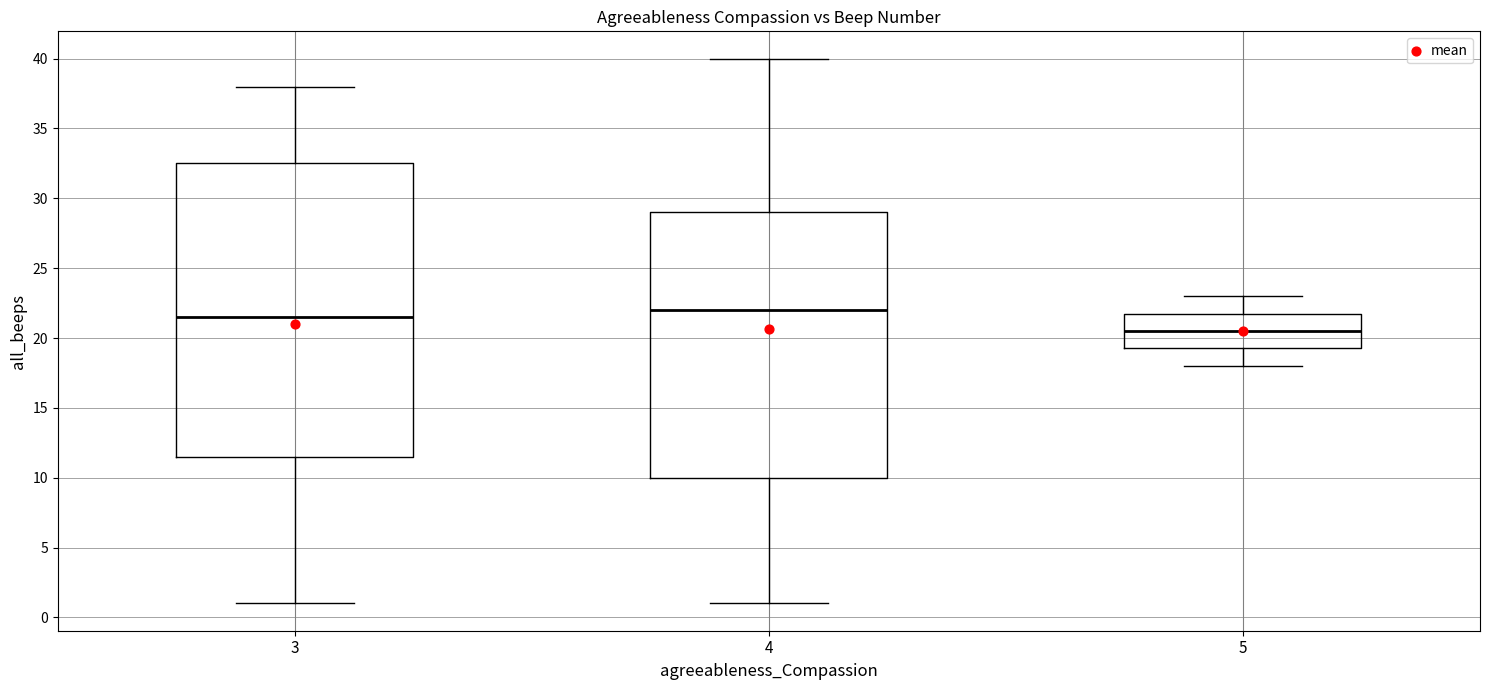

Which box's median line is the lowest?

5